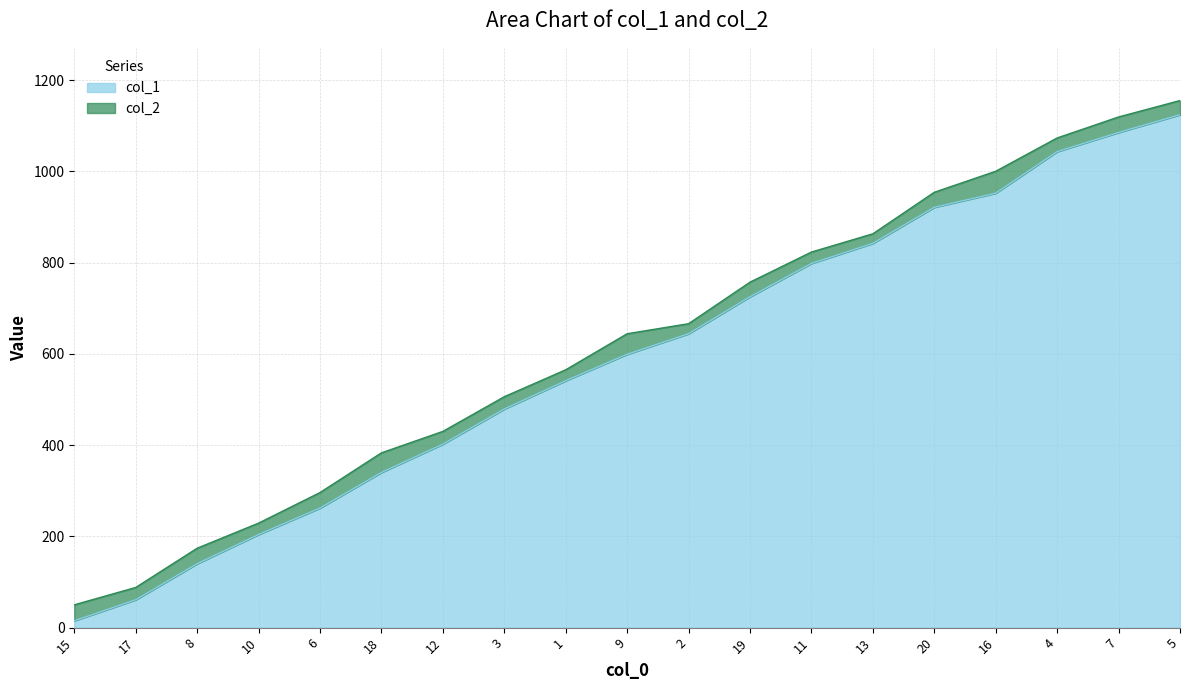

The value of col_2 at 12 is 765. True or false?

False